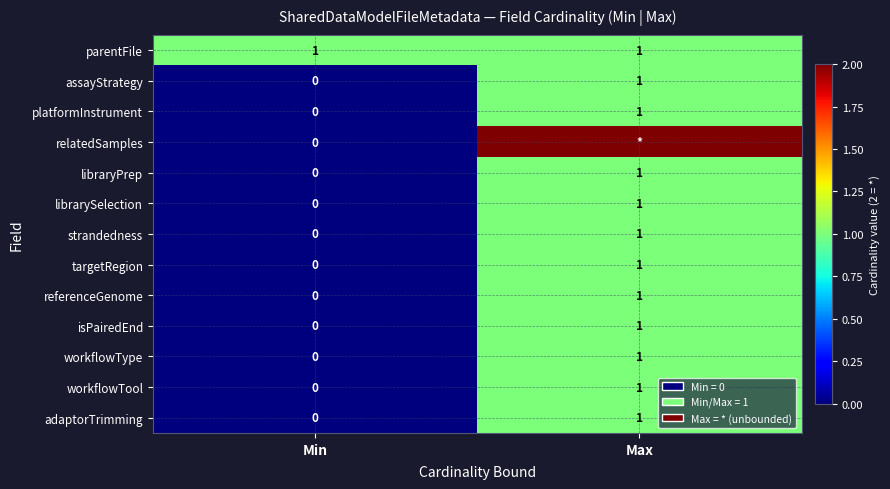

Which category has the highest value in the adaptorTrimming series?

Max